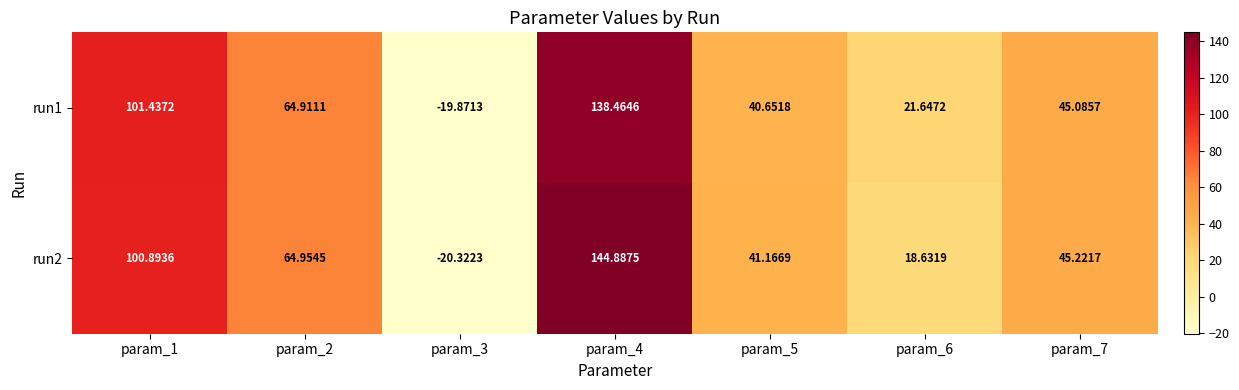

How many distinct data groups are displayed?

2